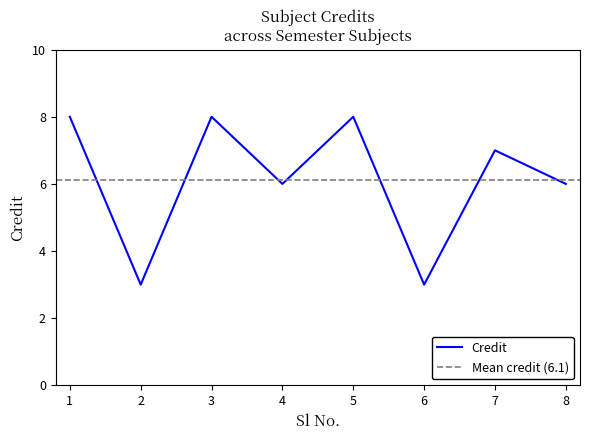

Rank the categories by value from lowest to highest.

2, 6, 4, 8, 7, 1, 3, 5